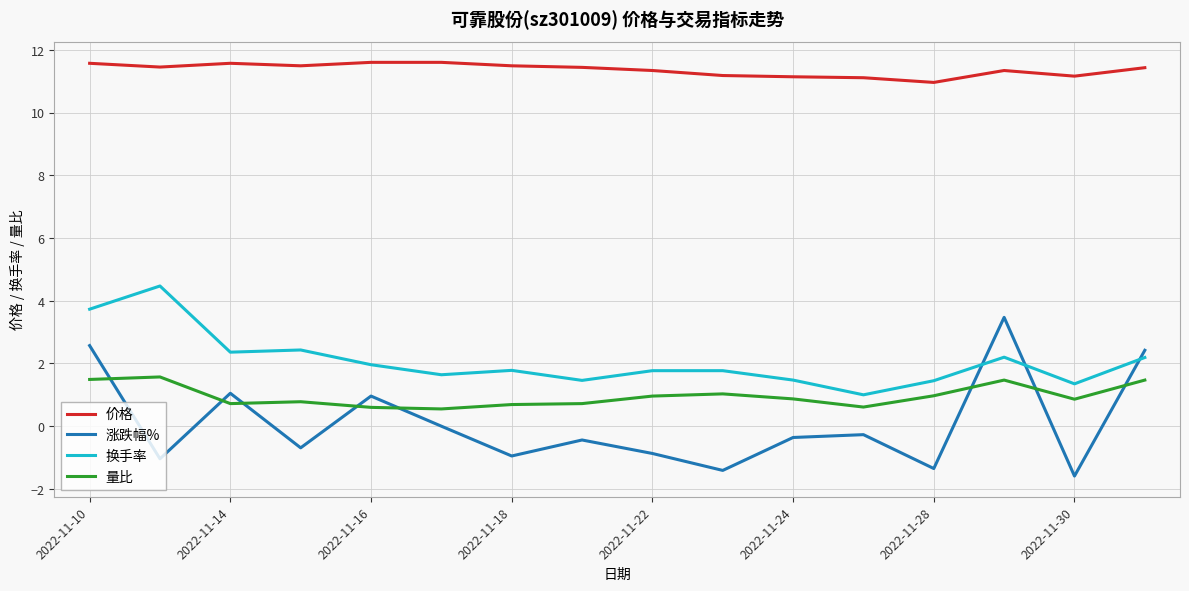

What is the sum of all 涨跌幅% values?

1.5